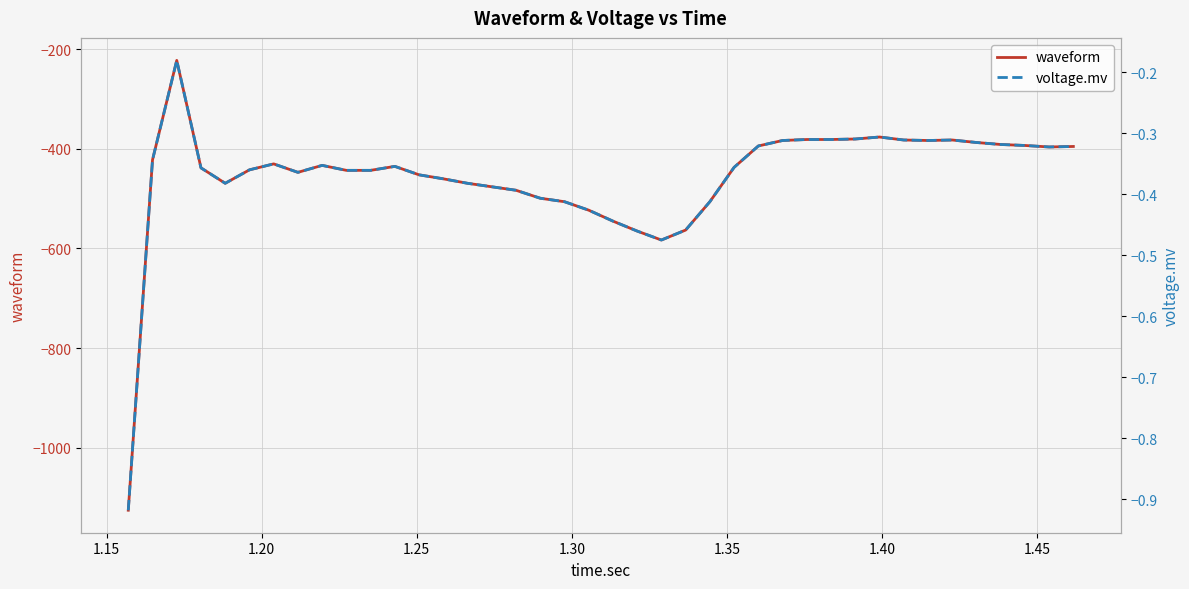

What is the highest value of the waveform series?

-222